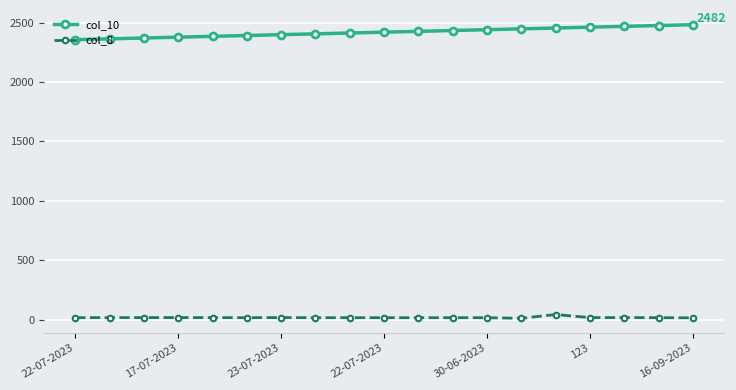

Which series has the largest range (max minus min)?

col_10